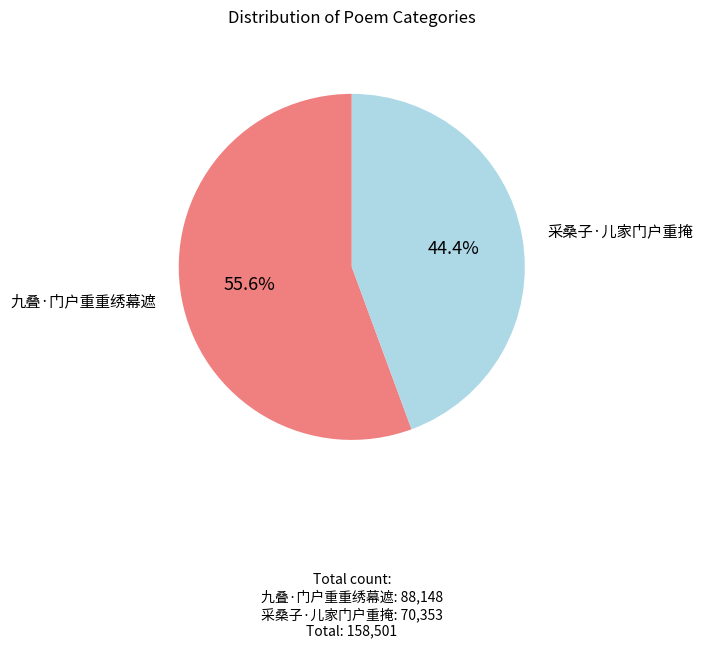

Approximately how many times larger is the value at 九叠·门户重重绣幕遮 compared to 采桑子·儿家门户重掩?

1.3